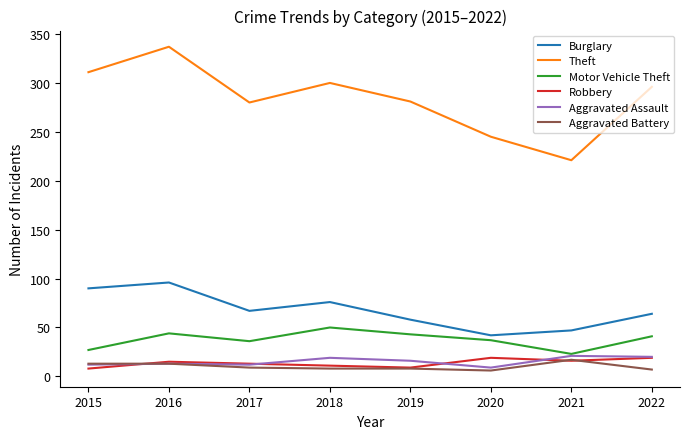

True or false: Motor Vehicle Theft has a value of 41 at 2022.

True